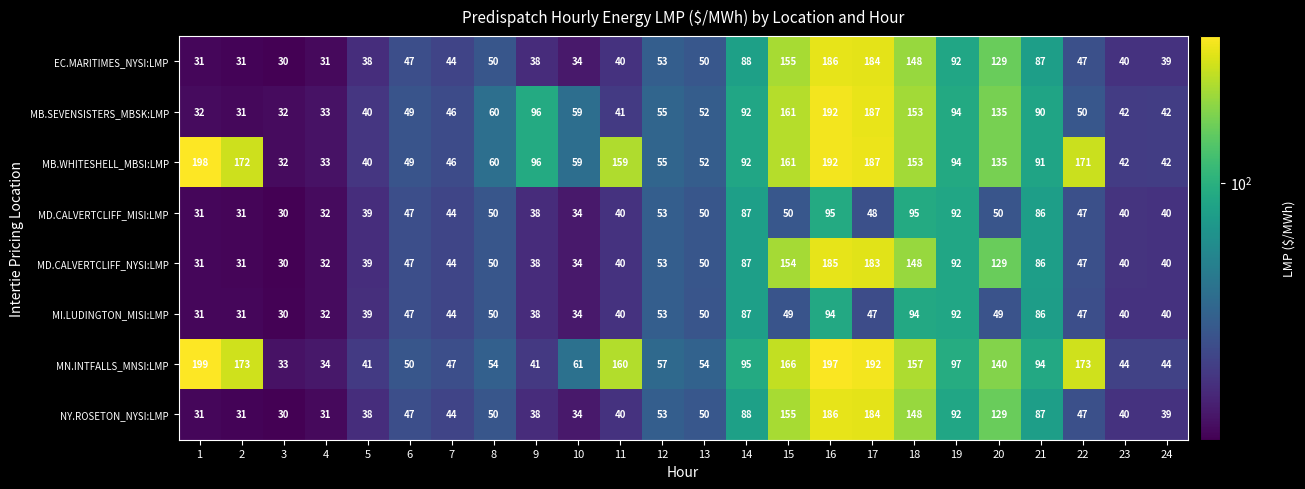

What is the sum of the MI.LUDINGTON_MISI:LMP values at 14 and 22?

134